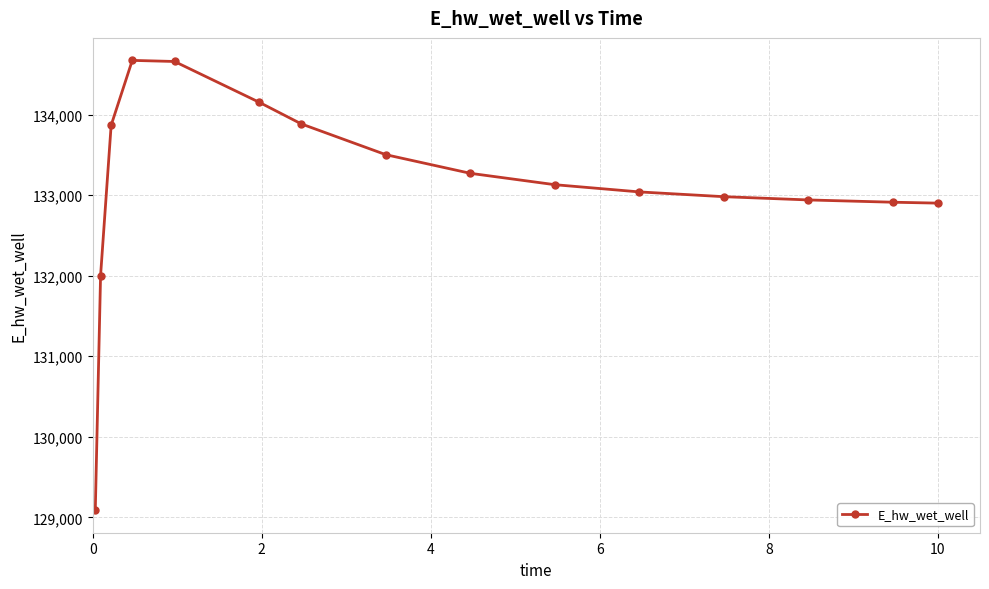

True or false: there are more than 0 points higher than both neighbors.

True